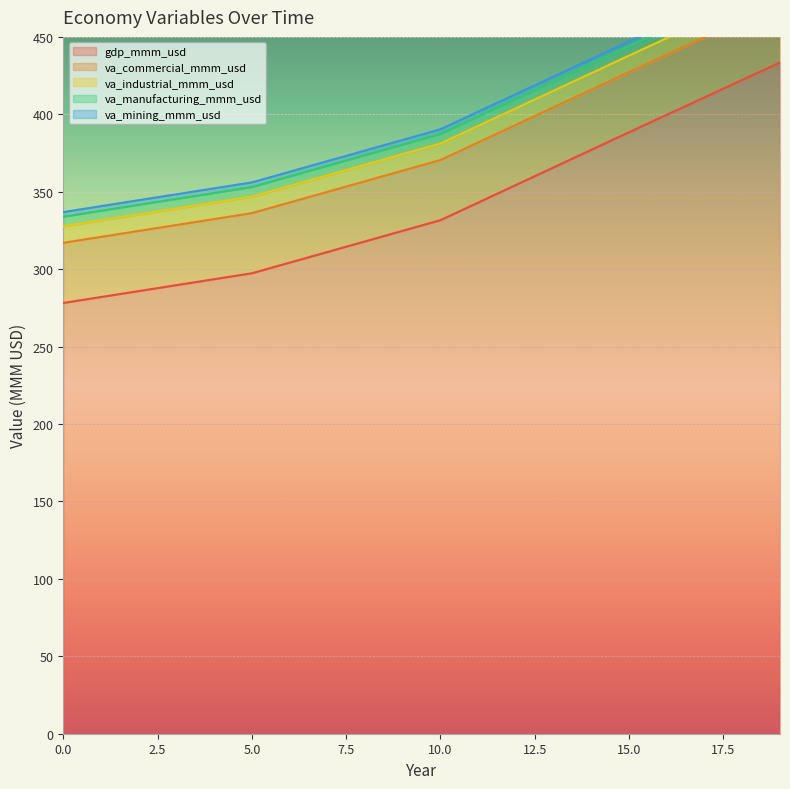

True or false: va_mining_mmm_usd and va_commercial_mmm_usd intersect in this chart.

False